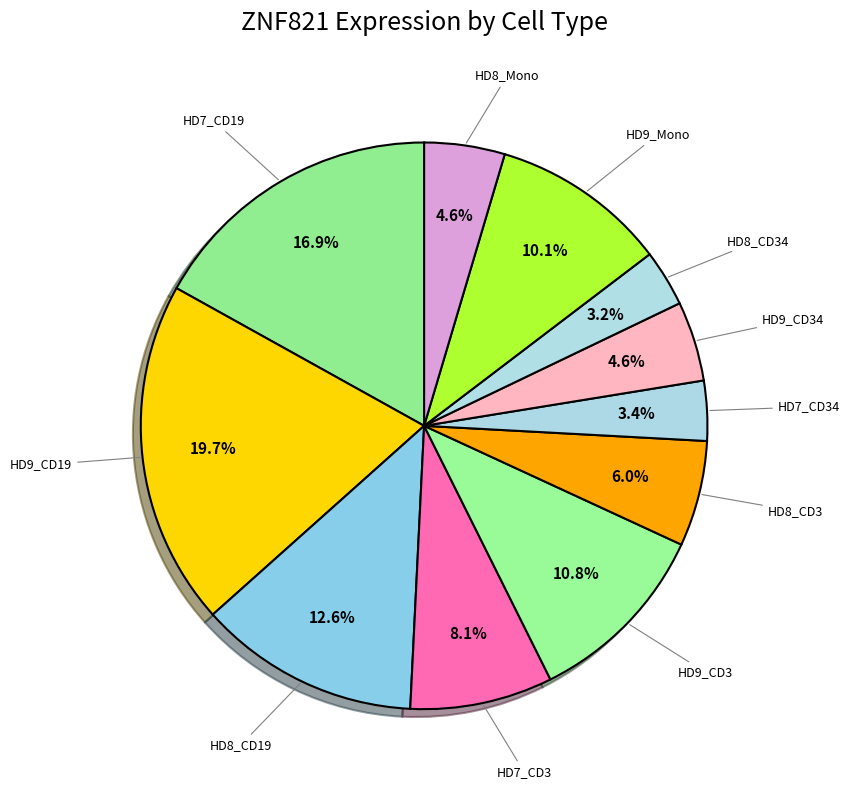

How many slices are in this pie chart?

11